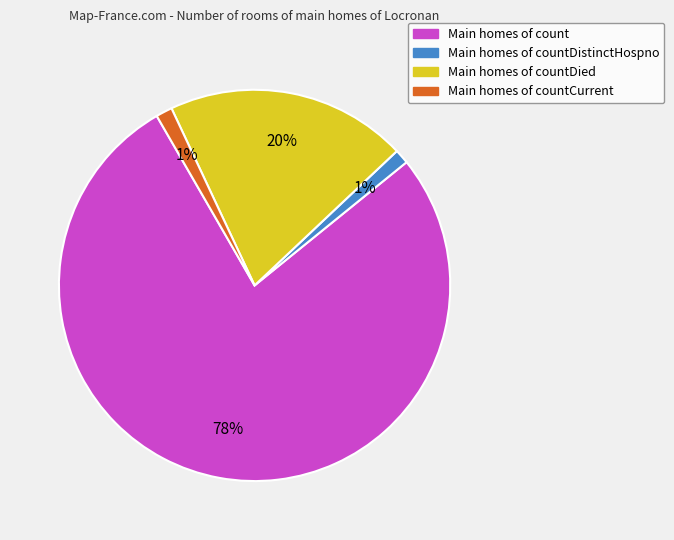

To the nearest percent, what is the average slice percentage?

25%